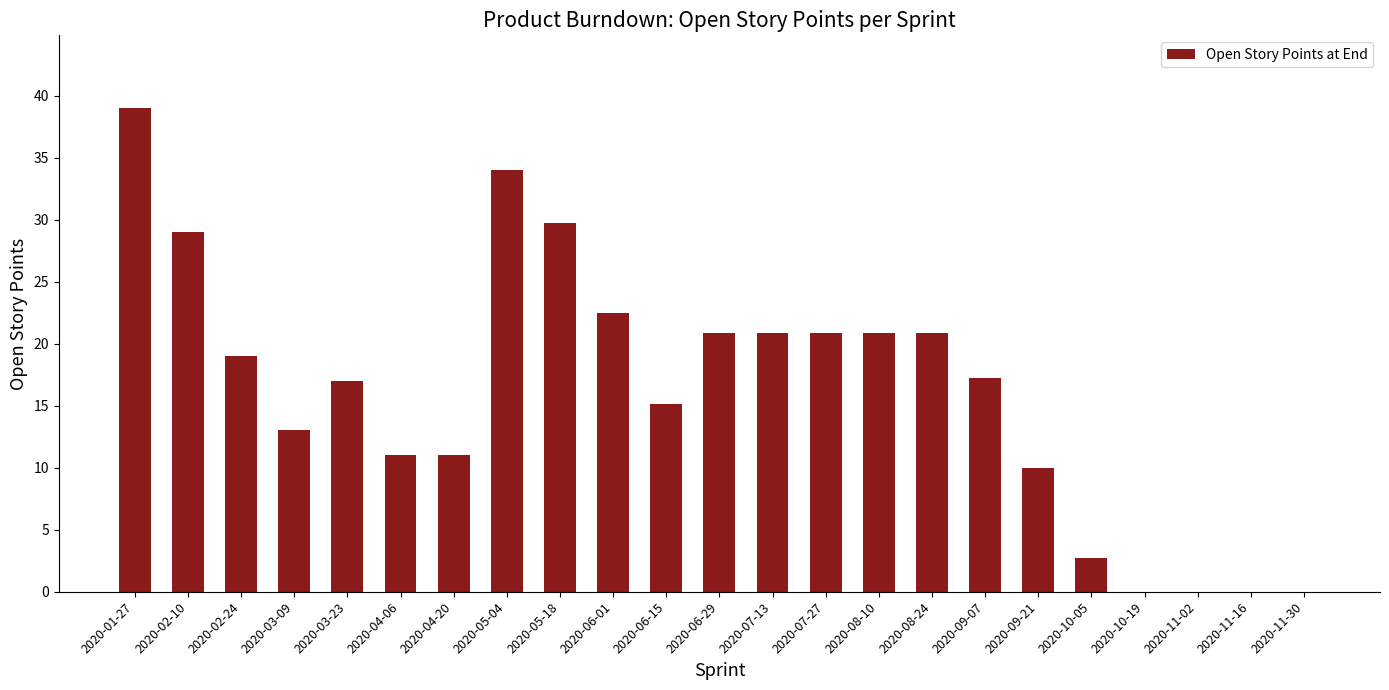

The value at 2020-06-01 is 10.5. True or false?

False